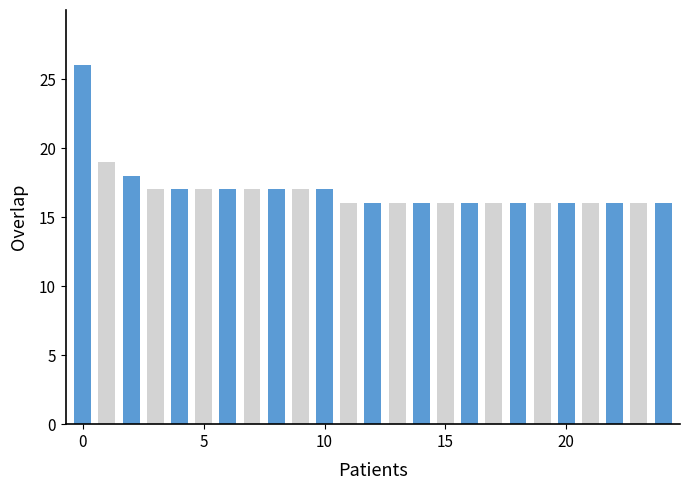

How many values are between 16 and 17?

22